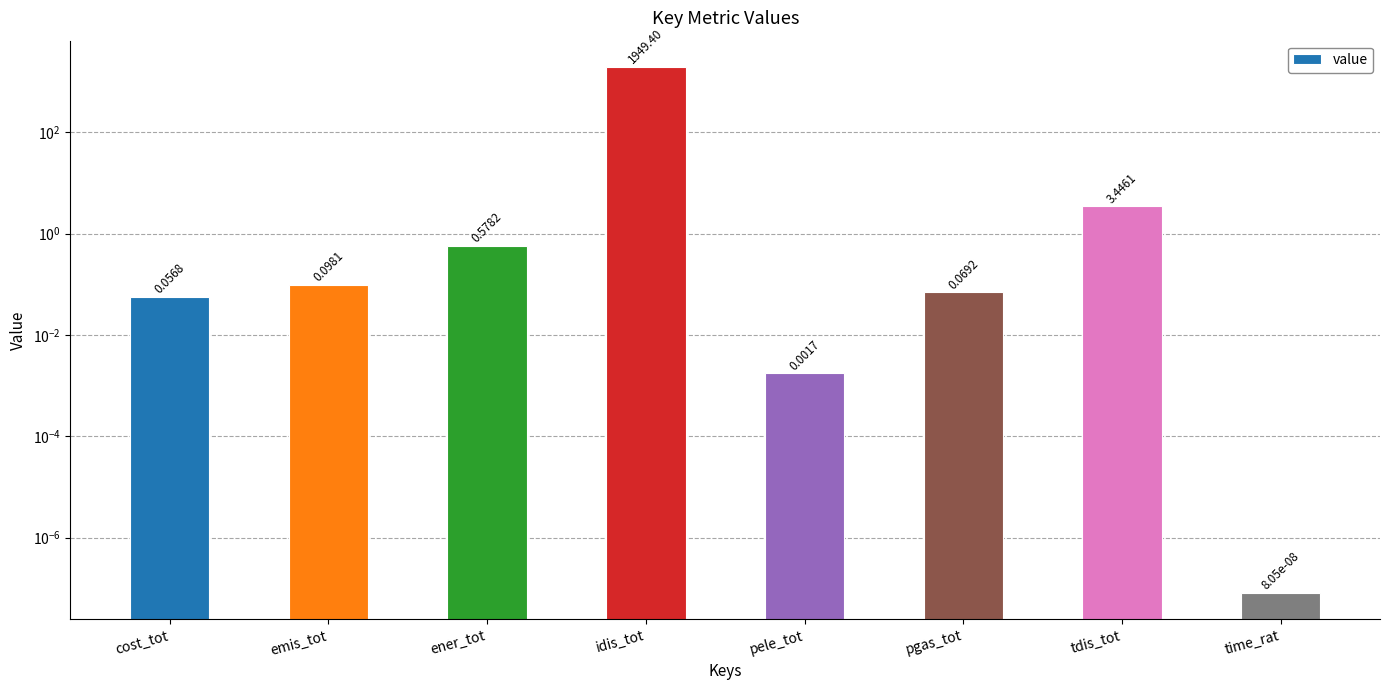

What is the difference between the maximum and second lowest values?

1949.4